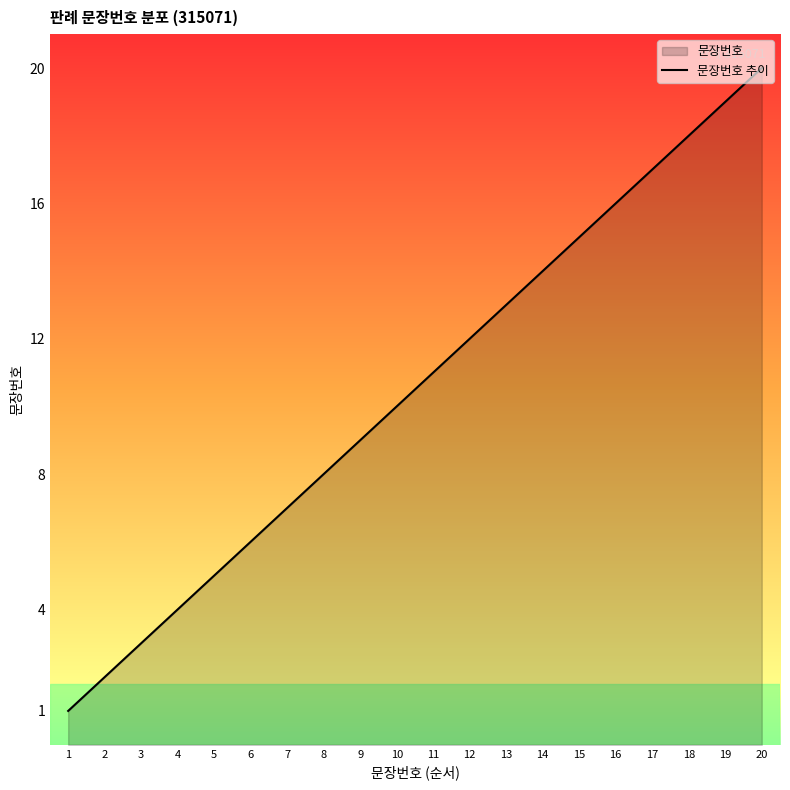

What is the minimum value shown in the chart?

1